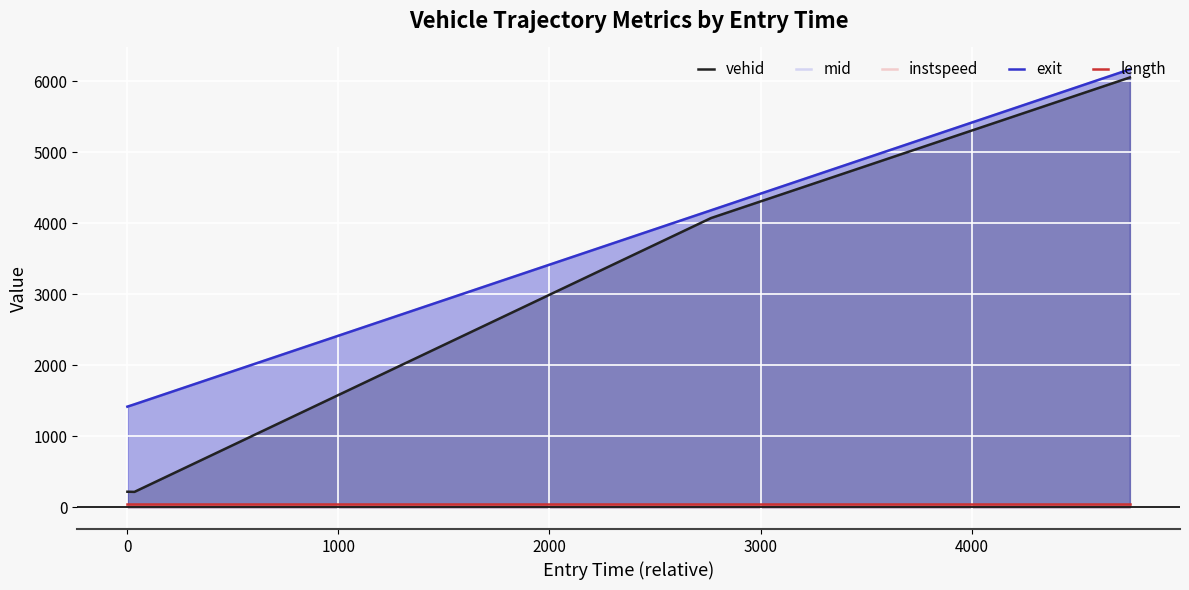

What is the lowest value of the mid series?

1413.3